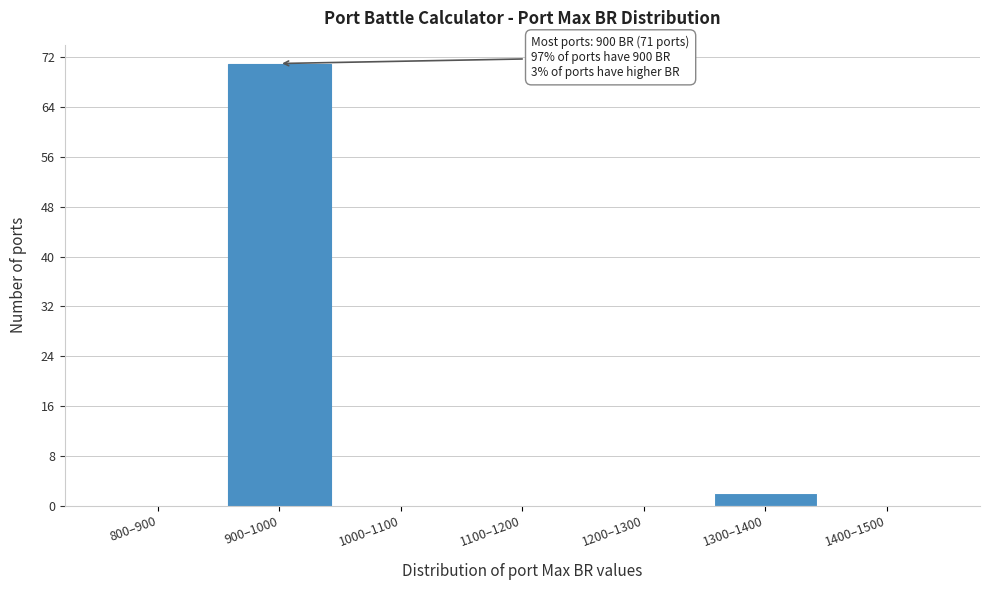

Reading left to right, what are all the values shown in this chart?

800–900=0	900–1000=71	1000–1100=0	1100–1200=0	1200–1300=0	1300–1400=2	1400–1500=0